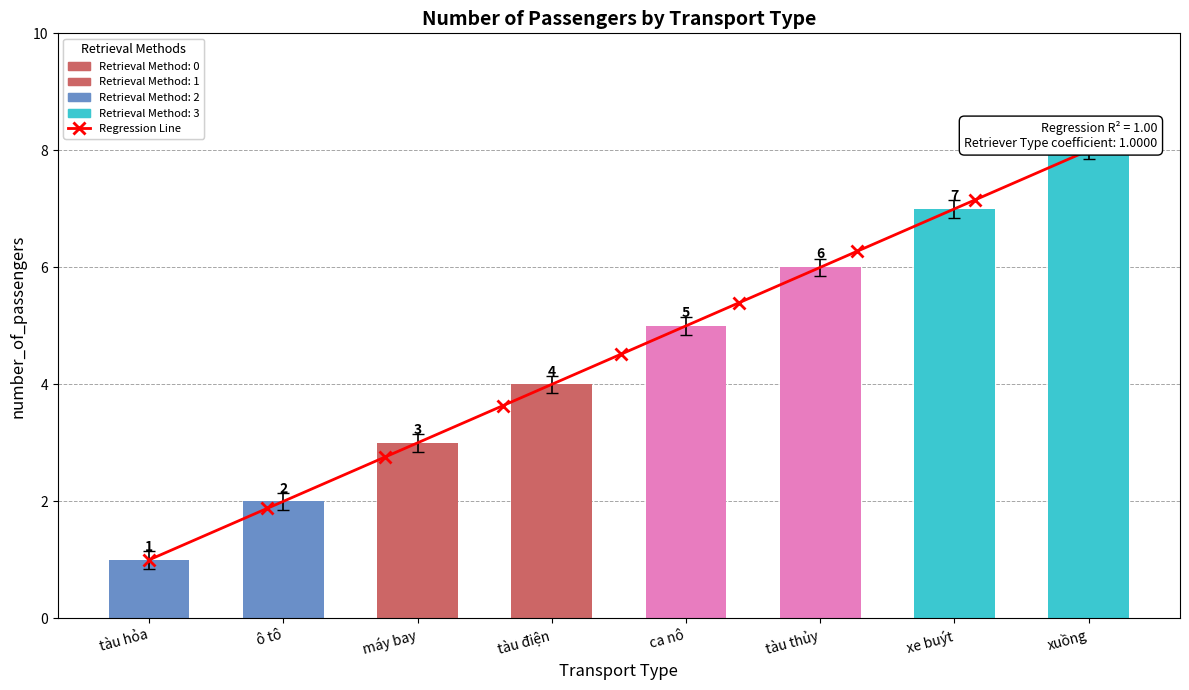

List the labels in order of value, smallest first.

tàu hỏa, ô tô, máy bay, tàu điện, ca nô, tàu thủy, xe buýt, xuồng